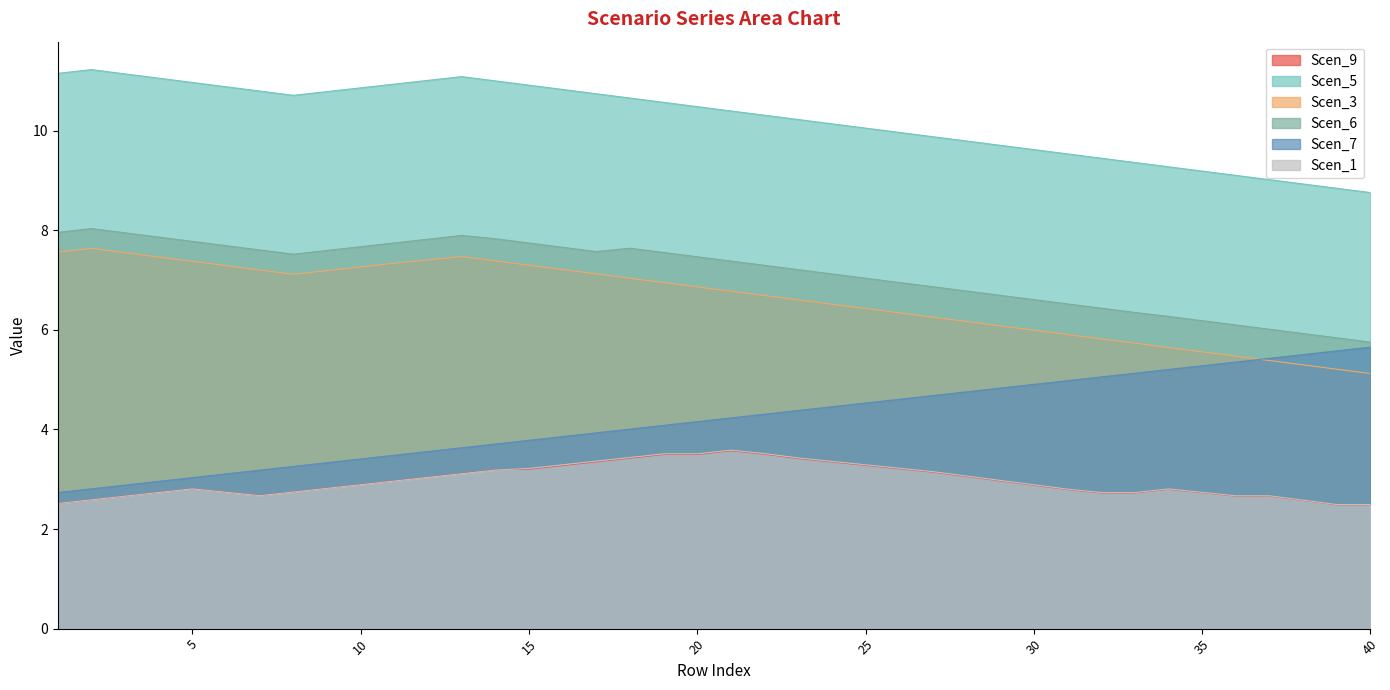

Which has a higher value, 26 or 17?

17